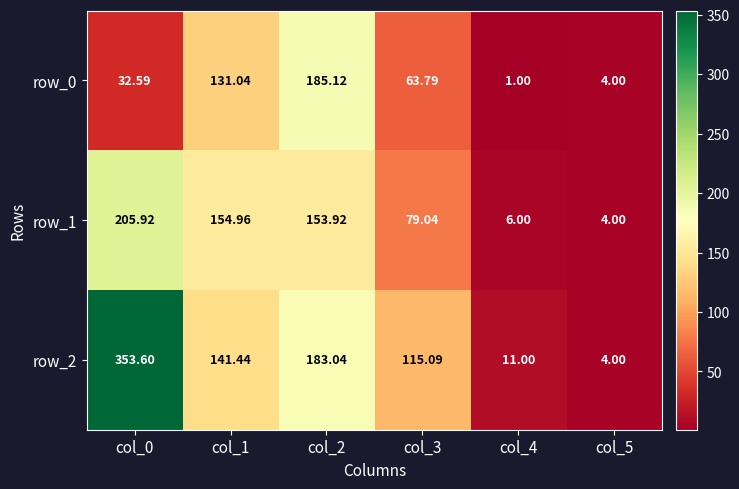

The row_0 series shows 315.2 at col_2. True or false?

False